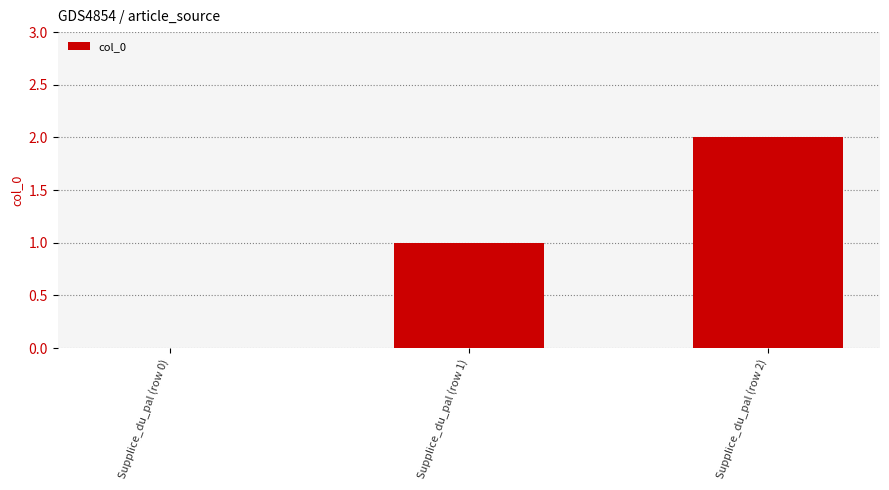

How many series are shown in this chart?

1